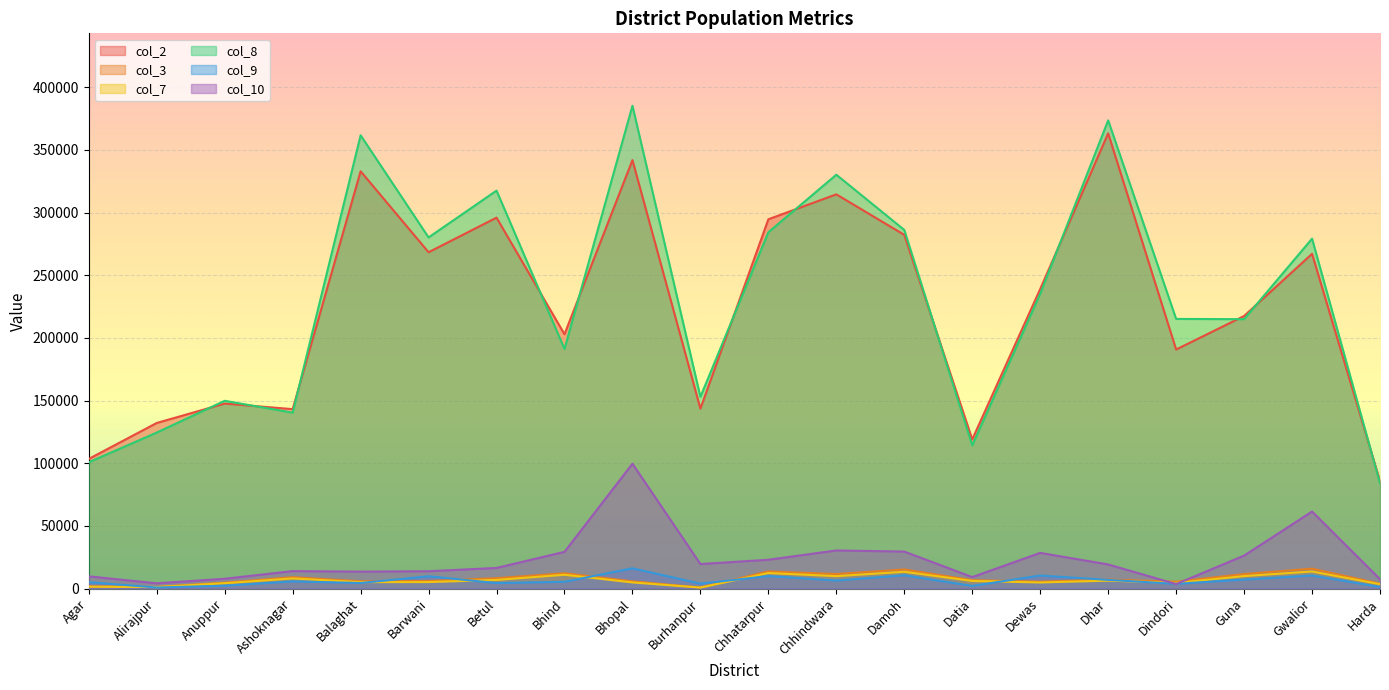

How many interior local peaks does the col_8 series have?

7